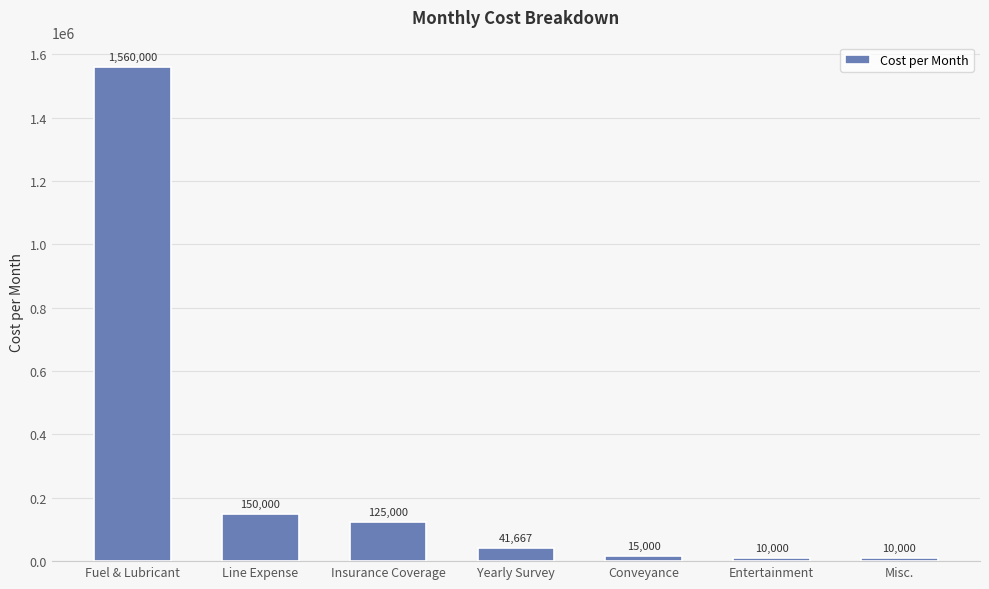

What is the label of the 7th bar from the right?

Fuel & Lubricant